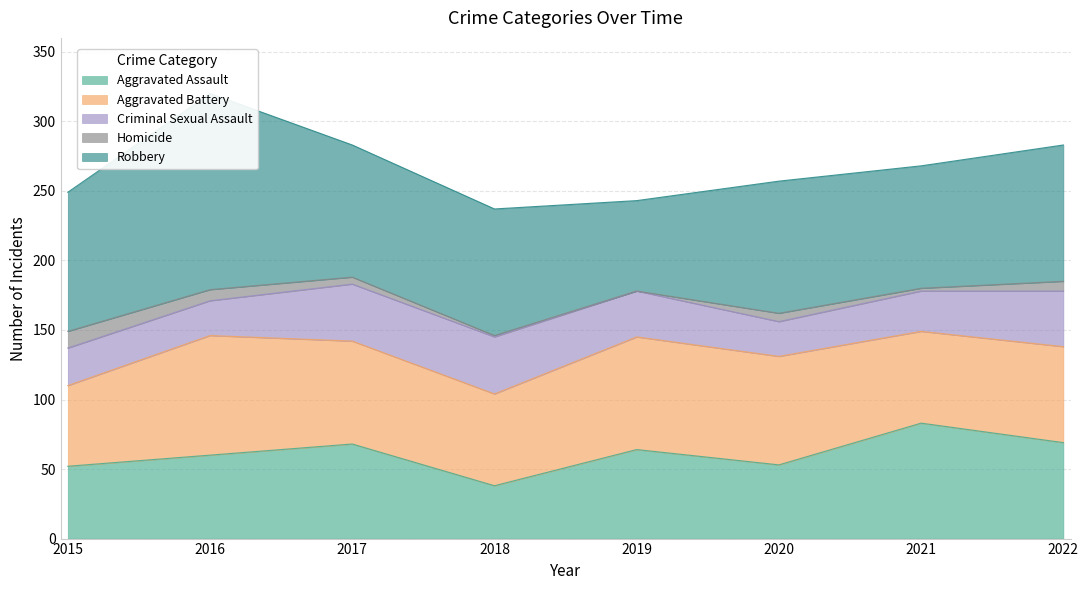

At which label does Aggravated Assault reach its peak?

2021